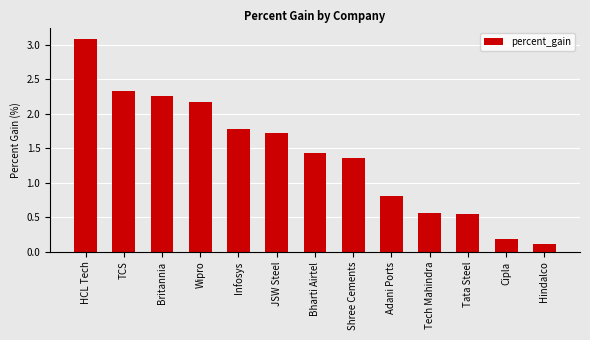

What is the difference between the values at Britannia and HCL Tech?

0.8